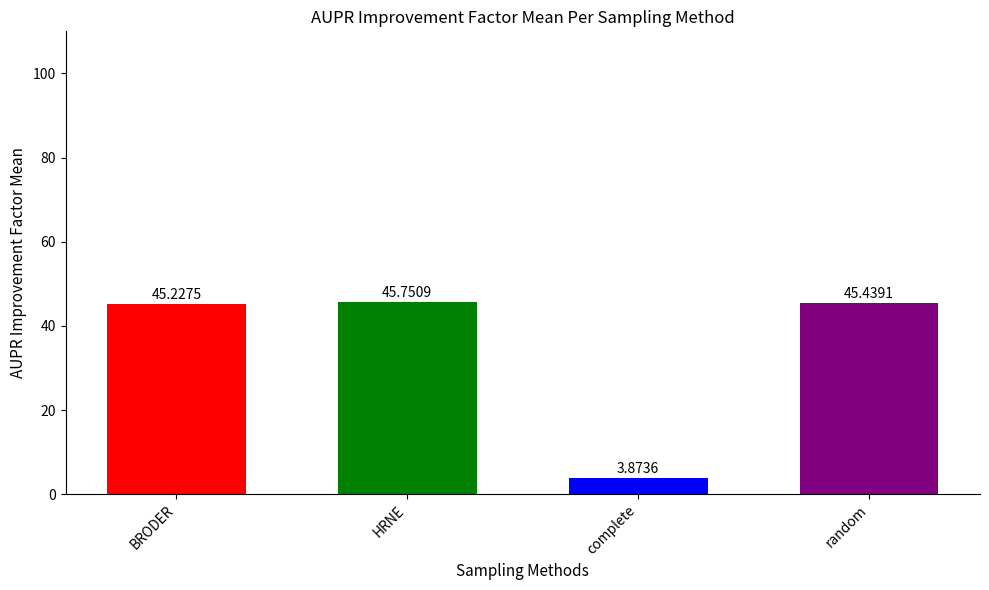

What is the average value?

35.1